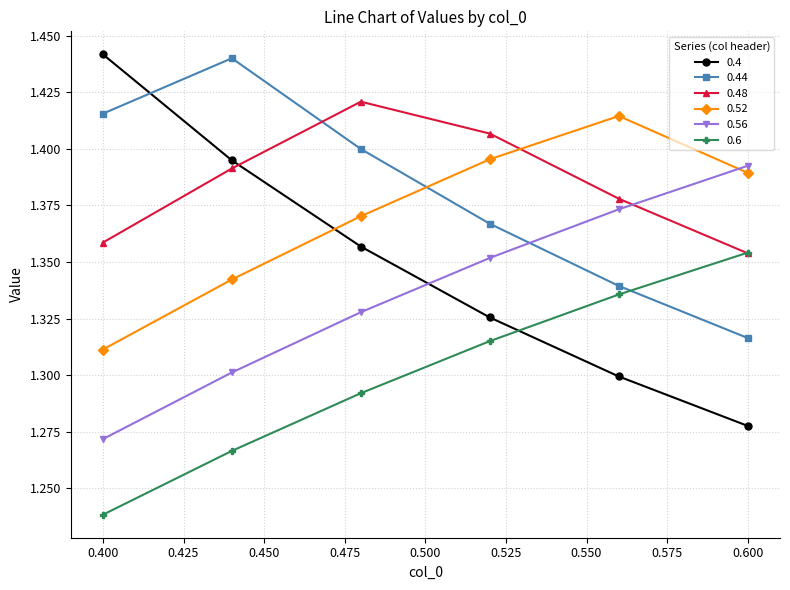

At how many categories does at least one series exceed 1?

6